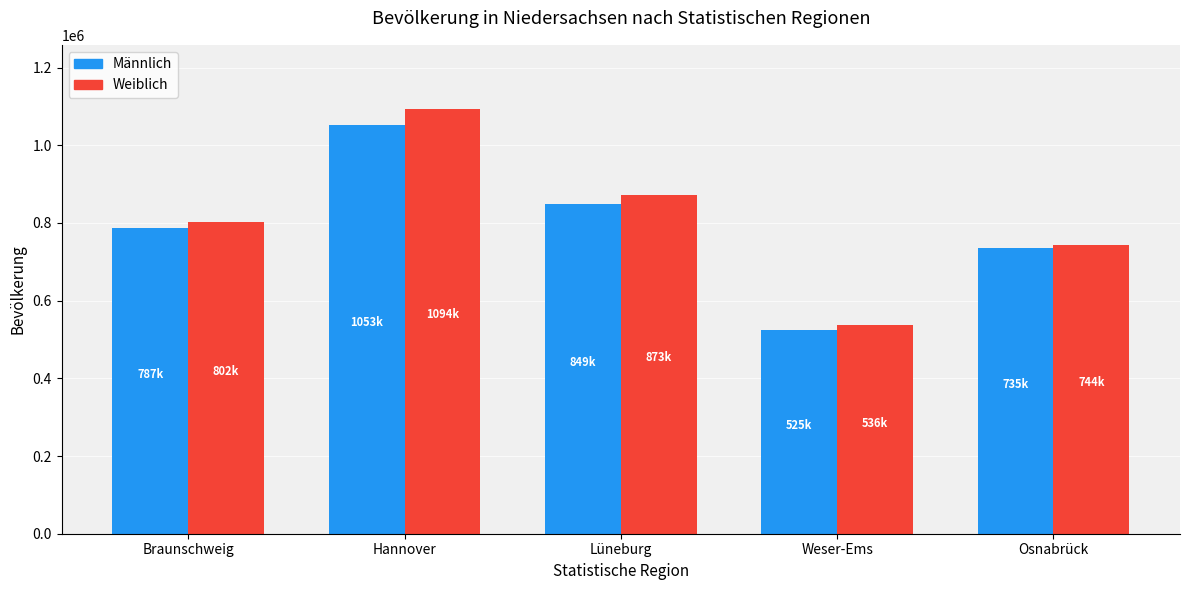

What is the difference between the Männlich values at Osnabrück and Braunschweig?

51818